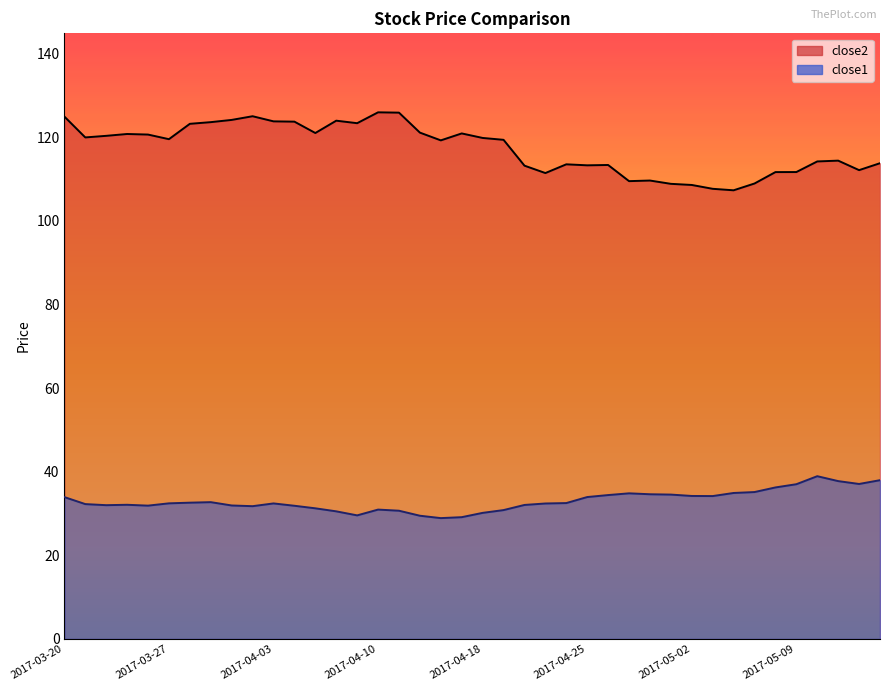

True or false: close2 and close1 intersect in this chart.

False